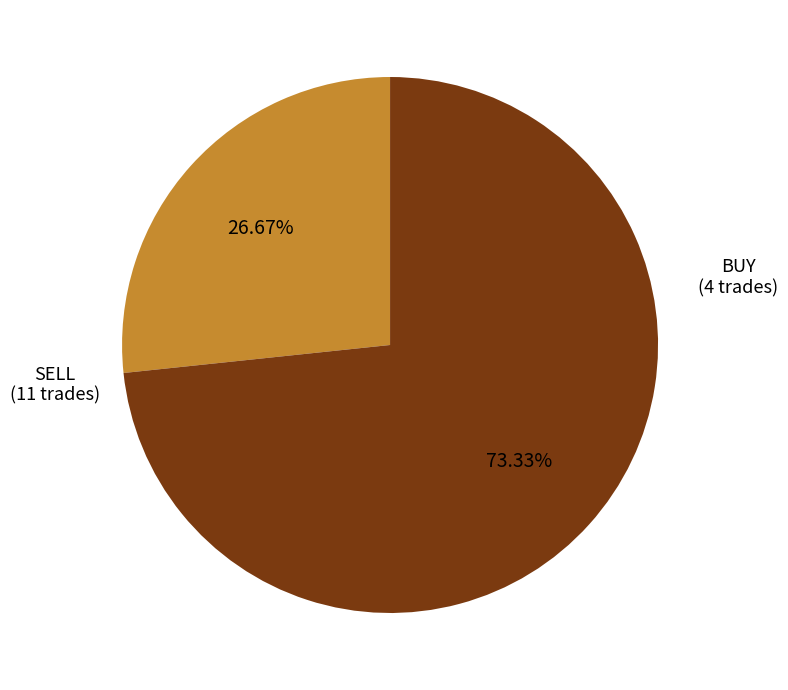

Is there a majority slice in this chart?

Yes